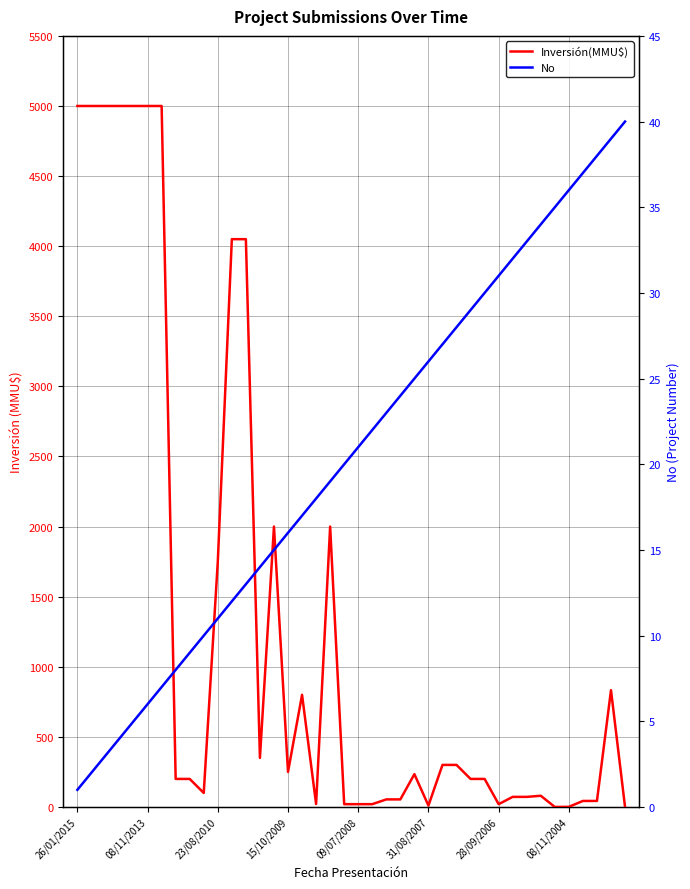

Rank the series at 37 from highest to lowest value.

Inversión(MMU$), No